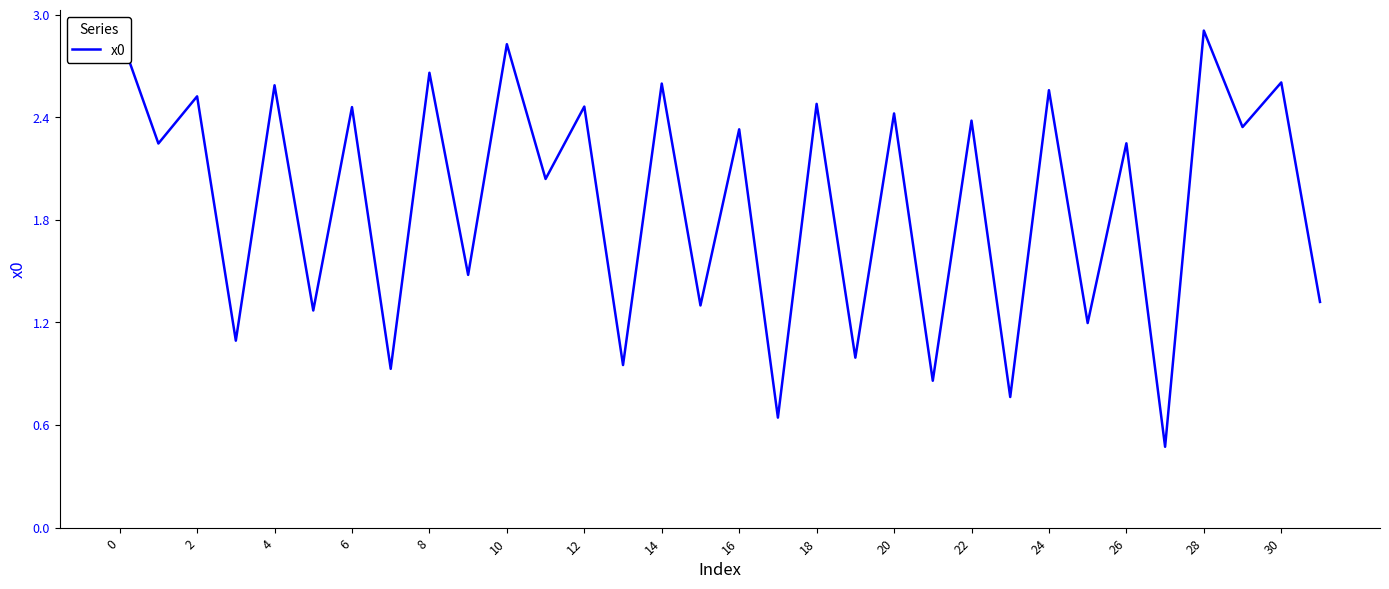

What is the difference between the maximum and minimum values?

2.4